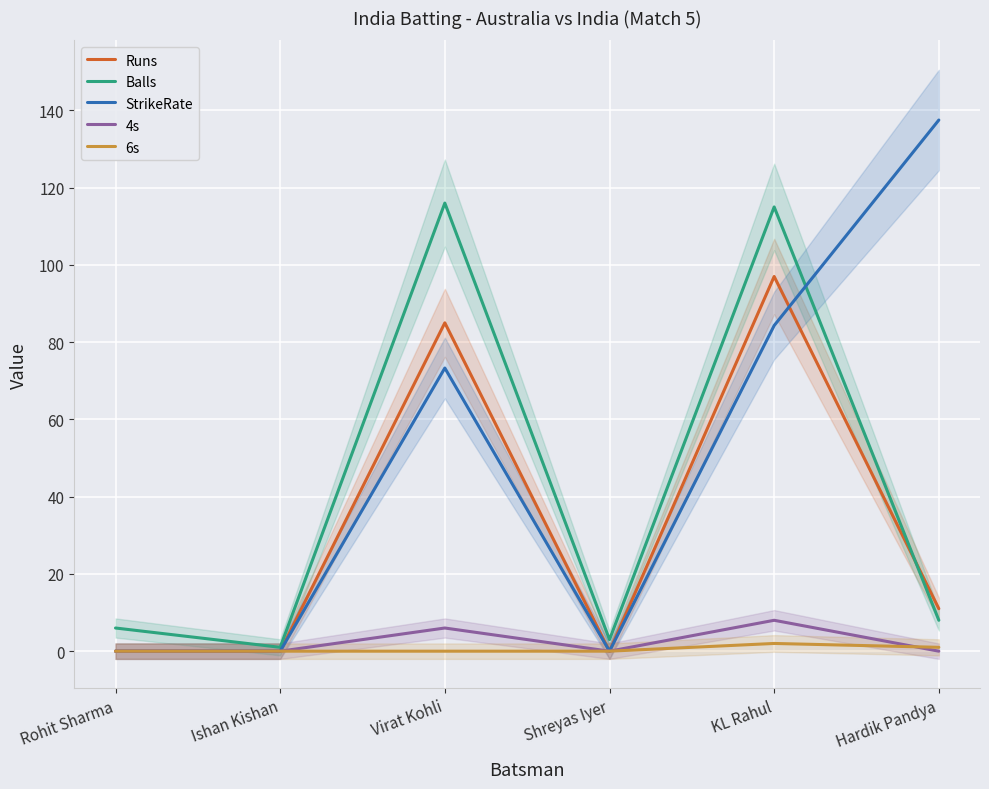

Which category has the lowest value in the Runs series?

Rohit Sharma